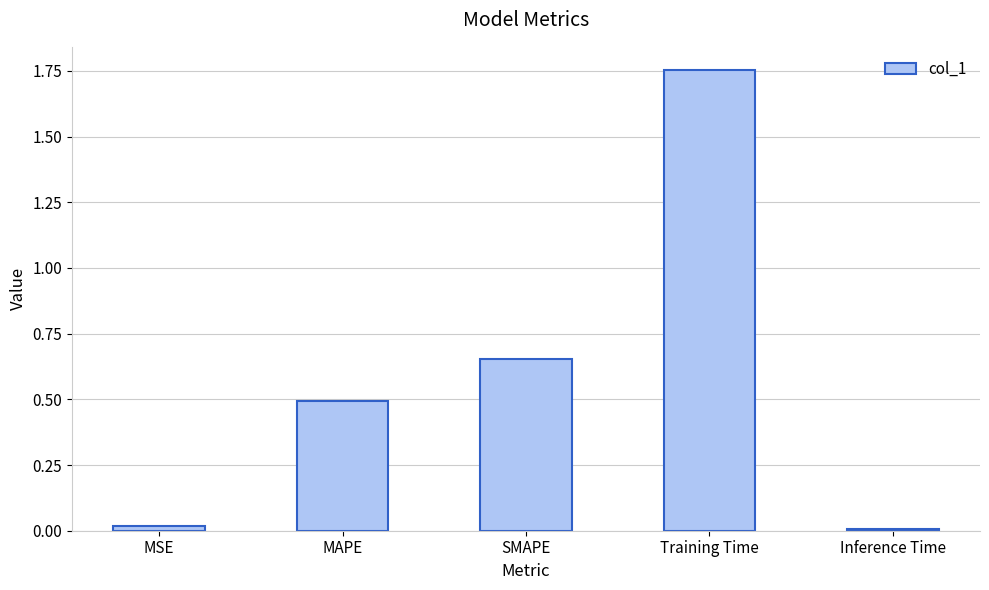

What is the difference between the maximum and minimum values?

1.7